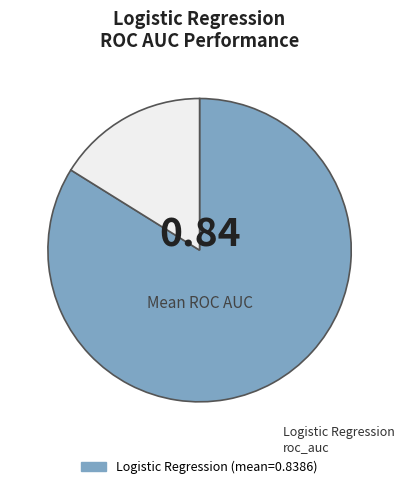

Is there a majority slice in this chart?

Yes